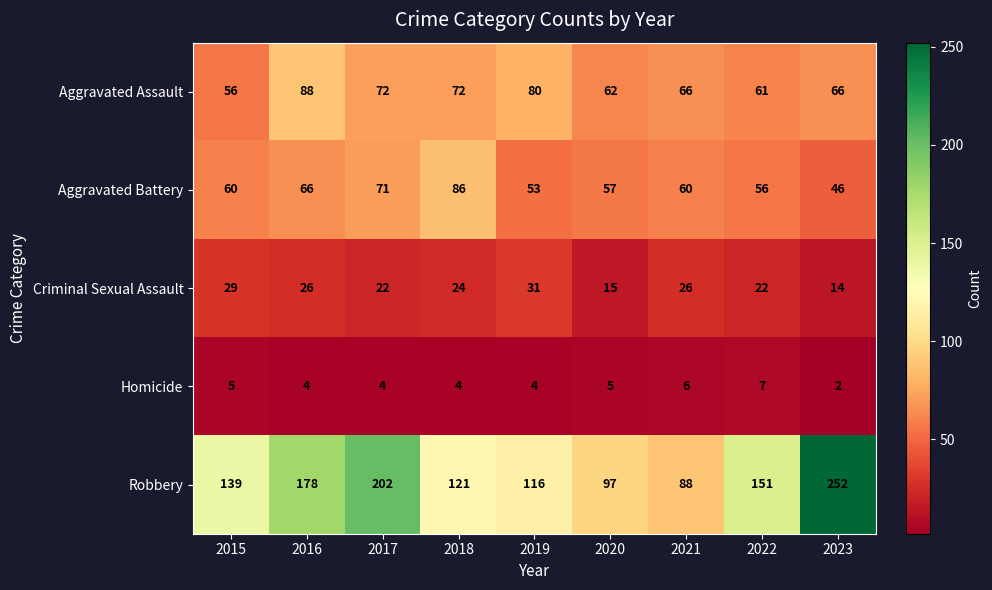

The Homicide series shows 2 at 2023. True or false?

True